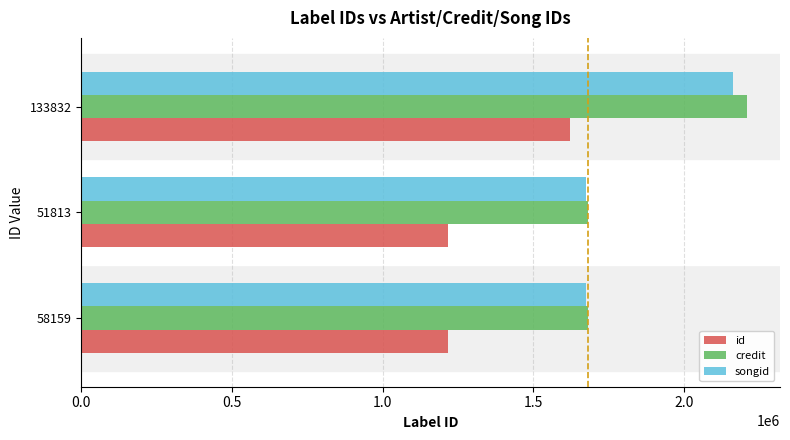

What is the total value across all series at 58159?

4576522